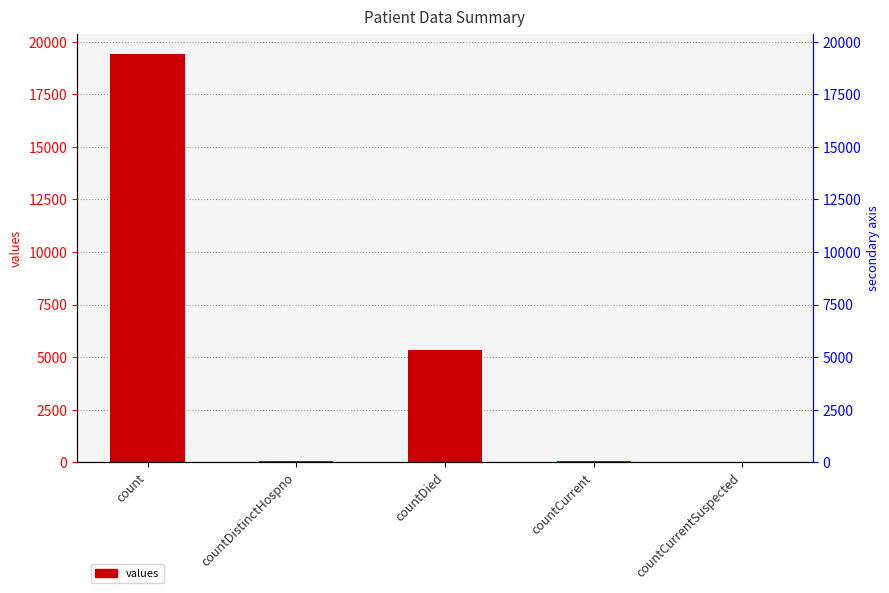

Are the bars grouped side by side (vs. stacked)?

No